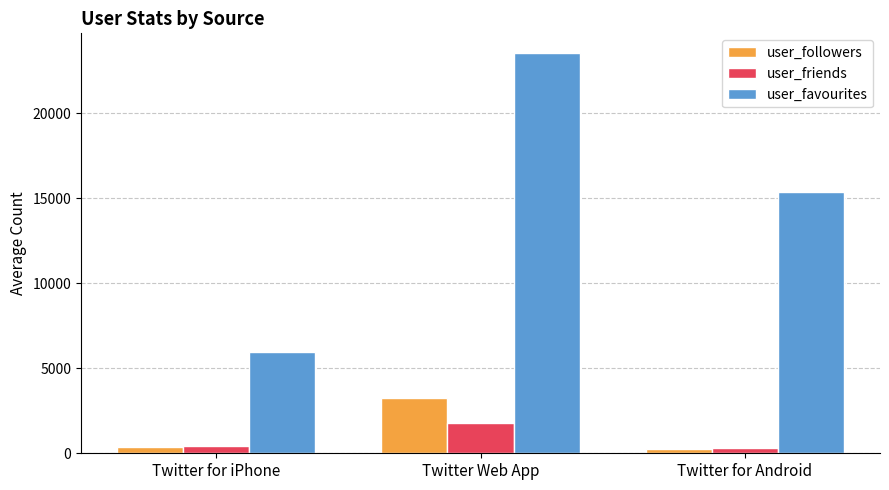

Which series has the widest spread of values?

user_favourites